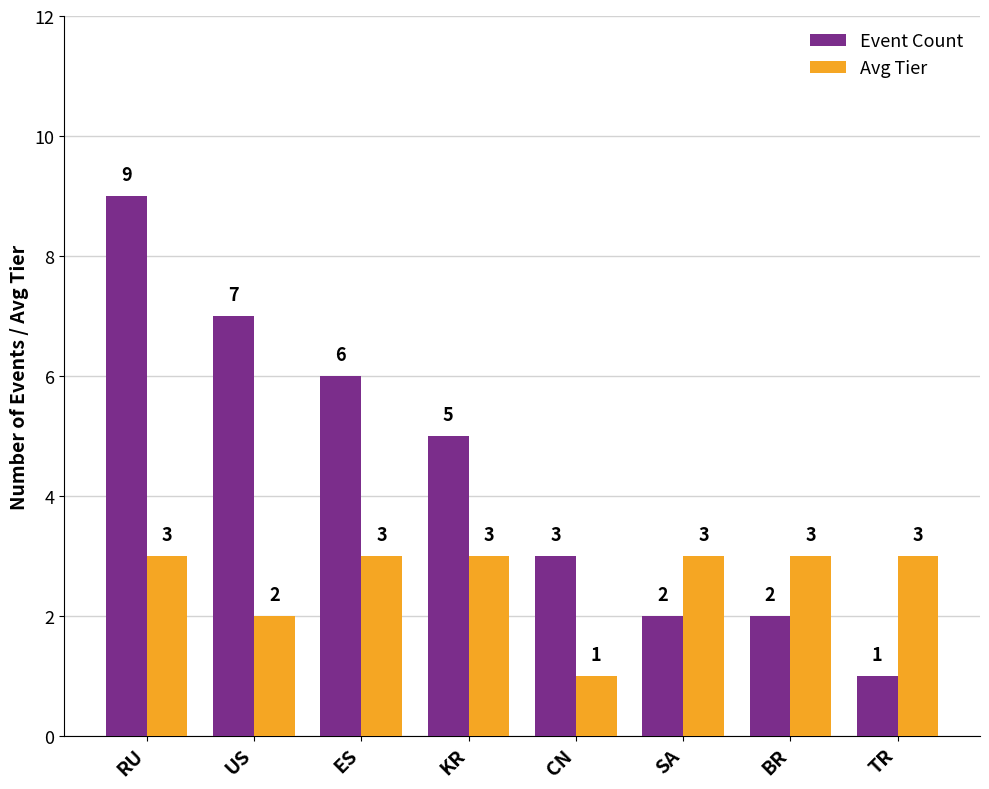

What is the value of the Avg Tier bar at the 6th from the left?

3